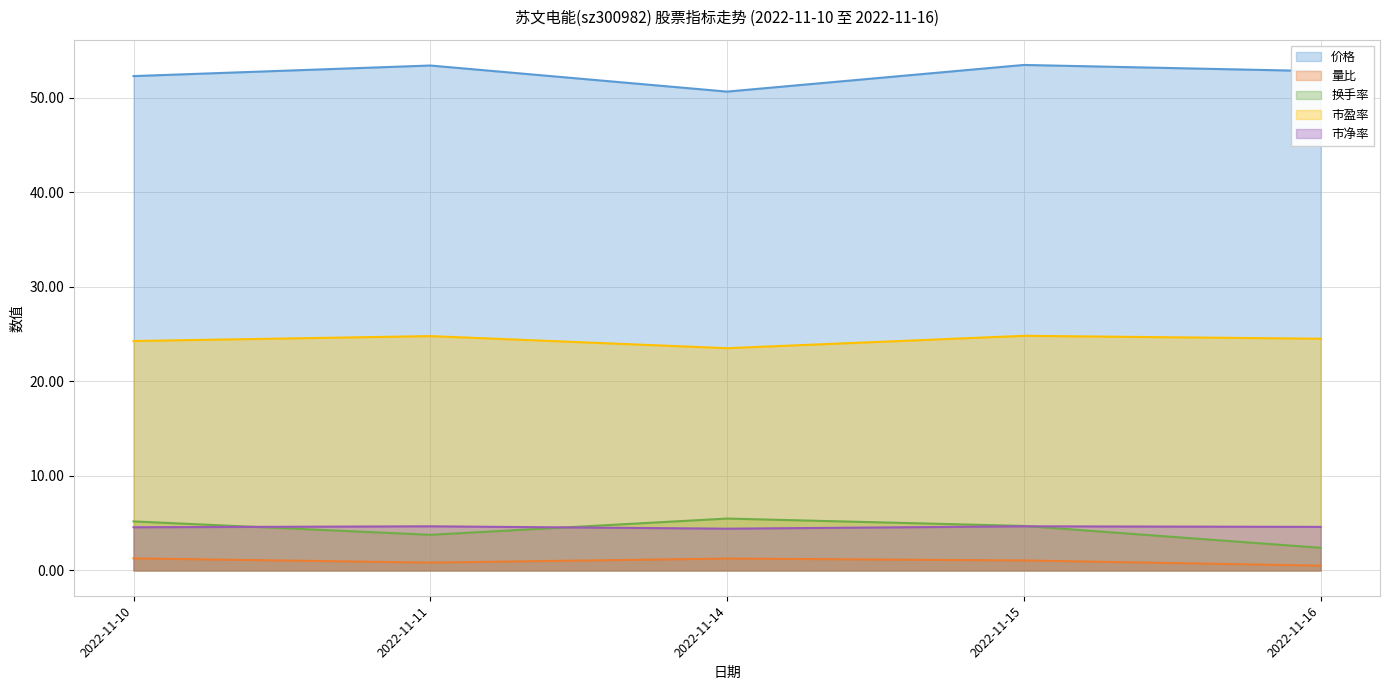

The value of 换手率 at 2022-11-11 is 3.8. True or false?

True